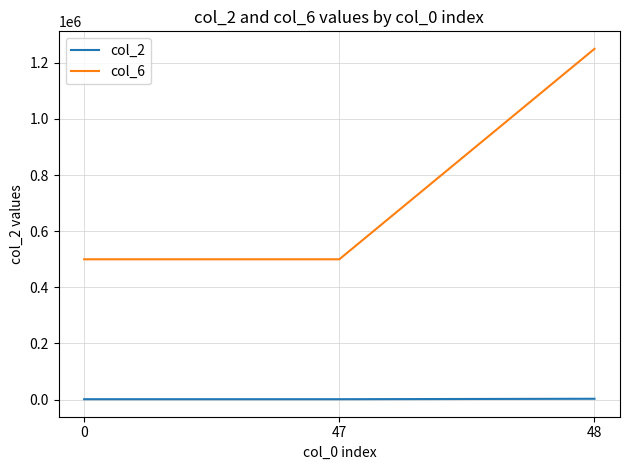

How many col_2 values are between 1388 and 2967?

3